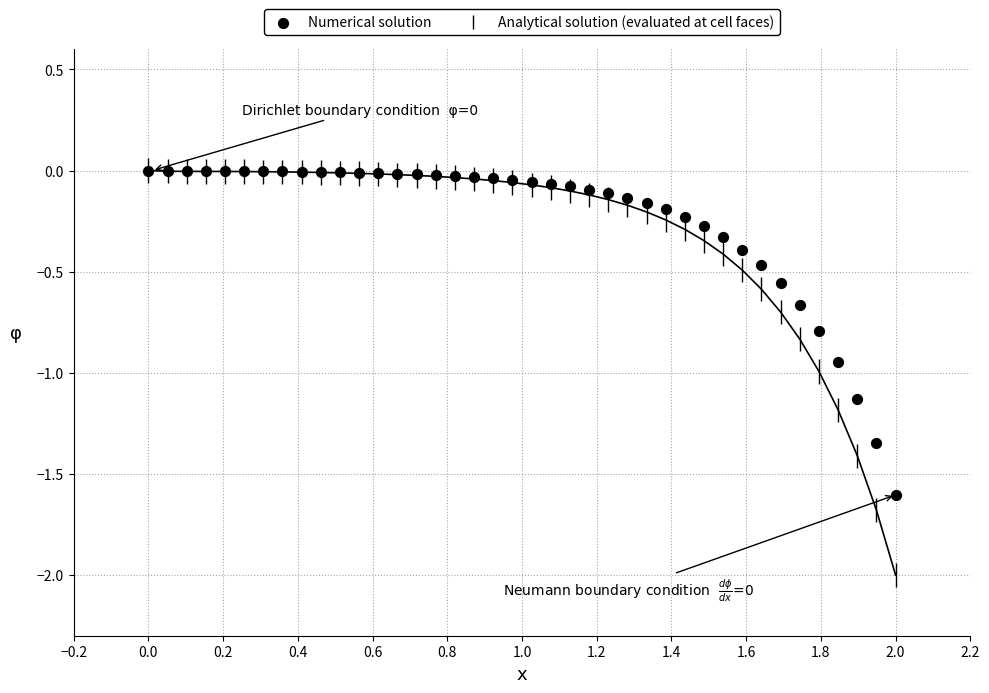

What is the range of Y values (max minus min)?

1.6